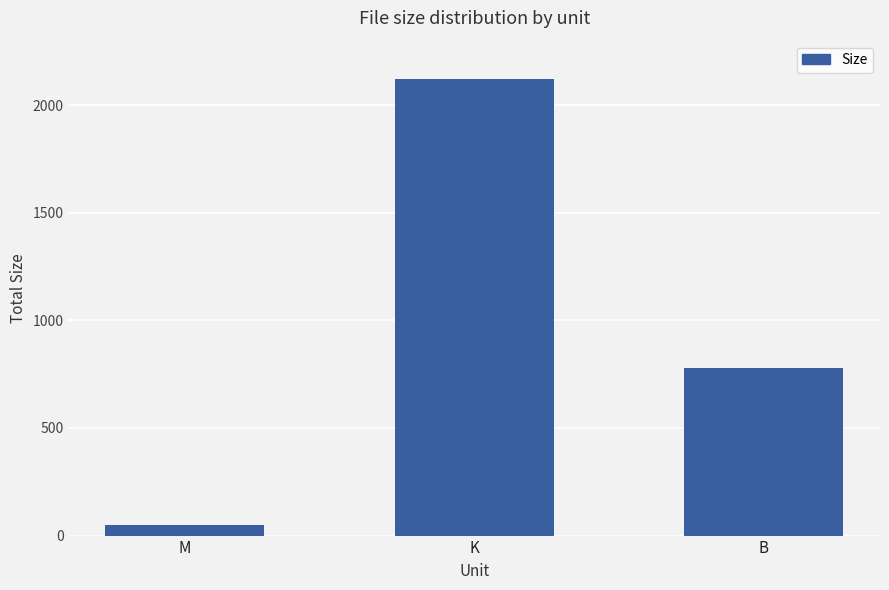

At which label is the value closest to 1083?

B